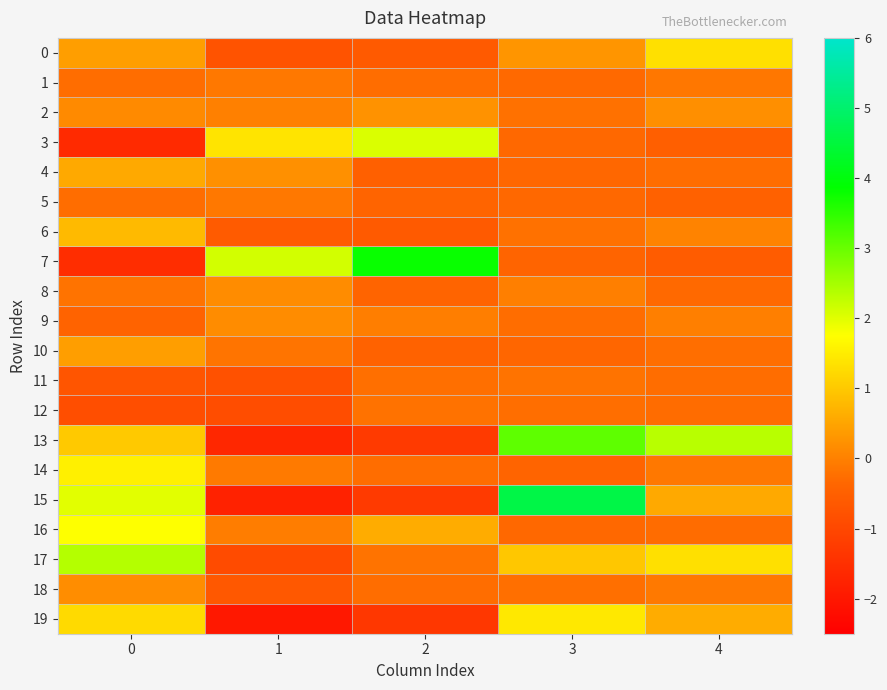

Rank the series by their maximum value, from lowest to highest.

12, 11, 1, 5, 9, 8, 18, 2, 10, 4, 6, 0, 19, 14, 16, 3, 17, 13, 7, 15